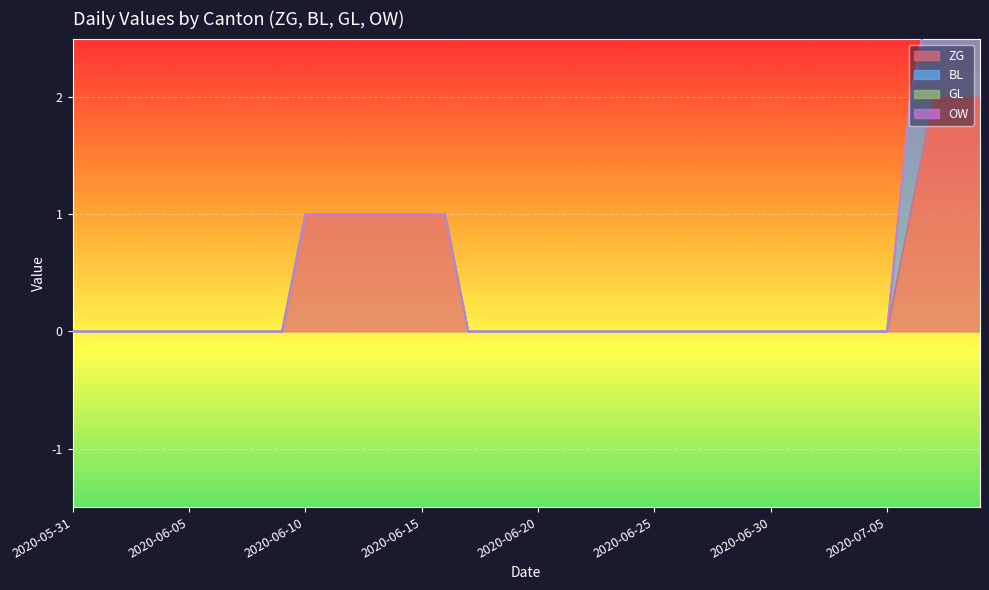

Rank the series at 2020-06-24 from highest to lowest value.

ZG, BL, GL, OW